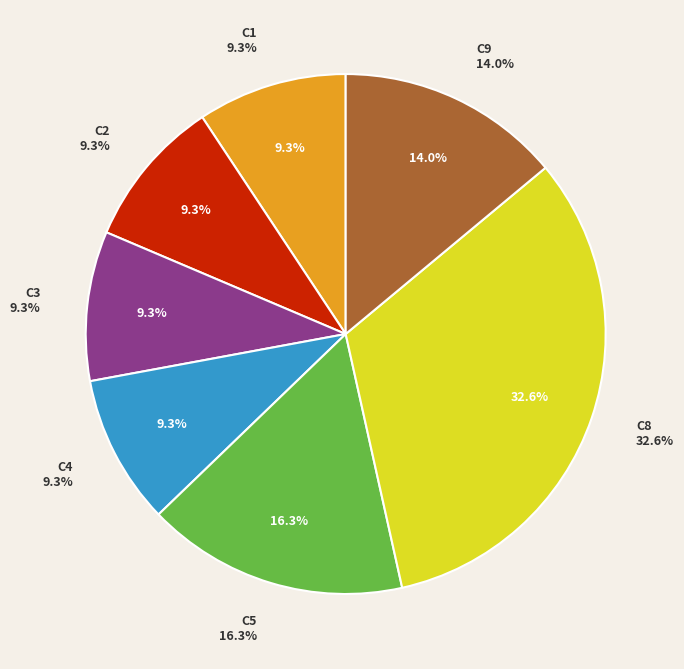

To the nearest percent, what is the difference between the C8 and C4 slice percentages?

23%